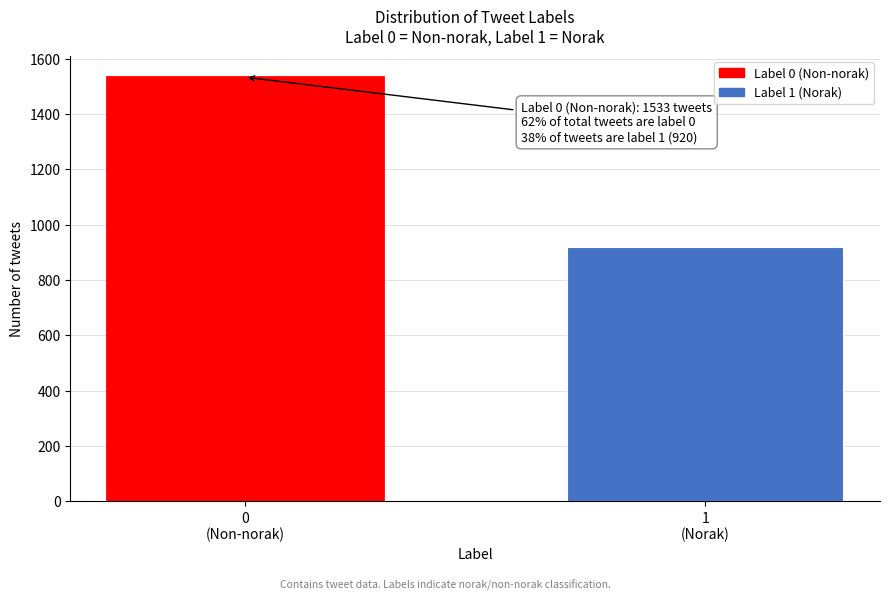

Reading right to left, list all the values displayed in this chart.

920	1533